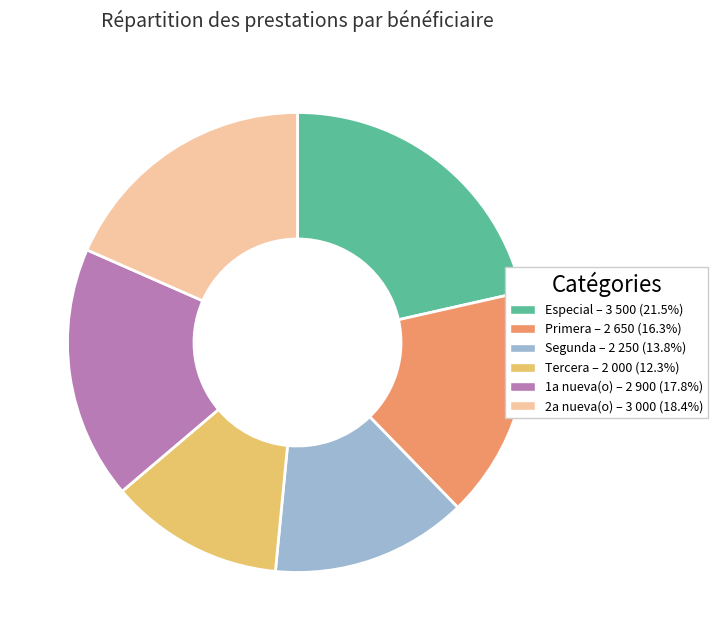

Rank the categories by value from lowest to highest.

Tercera, Segunda, Primera, 1a nueva(o), 2a nueva(o), Especial